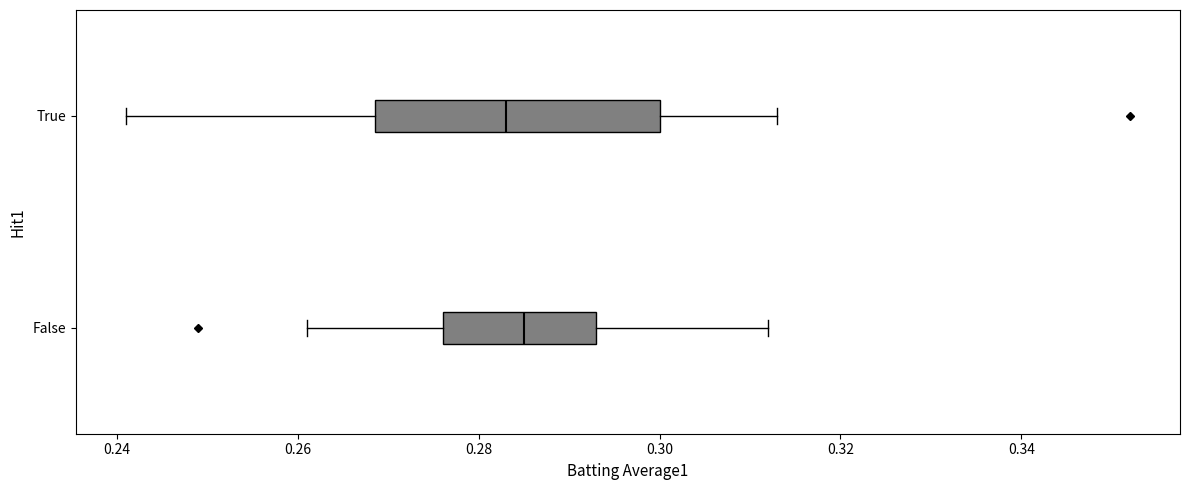

Reading bottom to top, read every box against the x-axis: the position of its median line, the range the box covers, and the ends of its whiskers. The values are not printed on the chart, so give them approximately, as read against the axis.

False: median 0.286, box 0.276 to 0.294, whiskers 0.262 to 0.312
True: median 0.284, box 0.268 to 0.300, whiskers 0.242 to 0.314